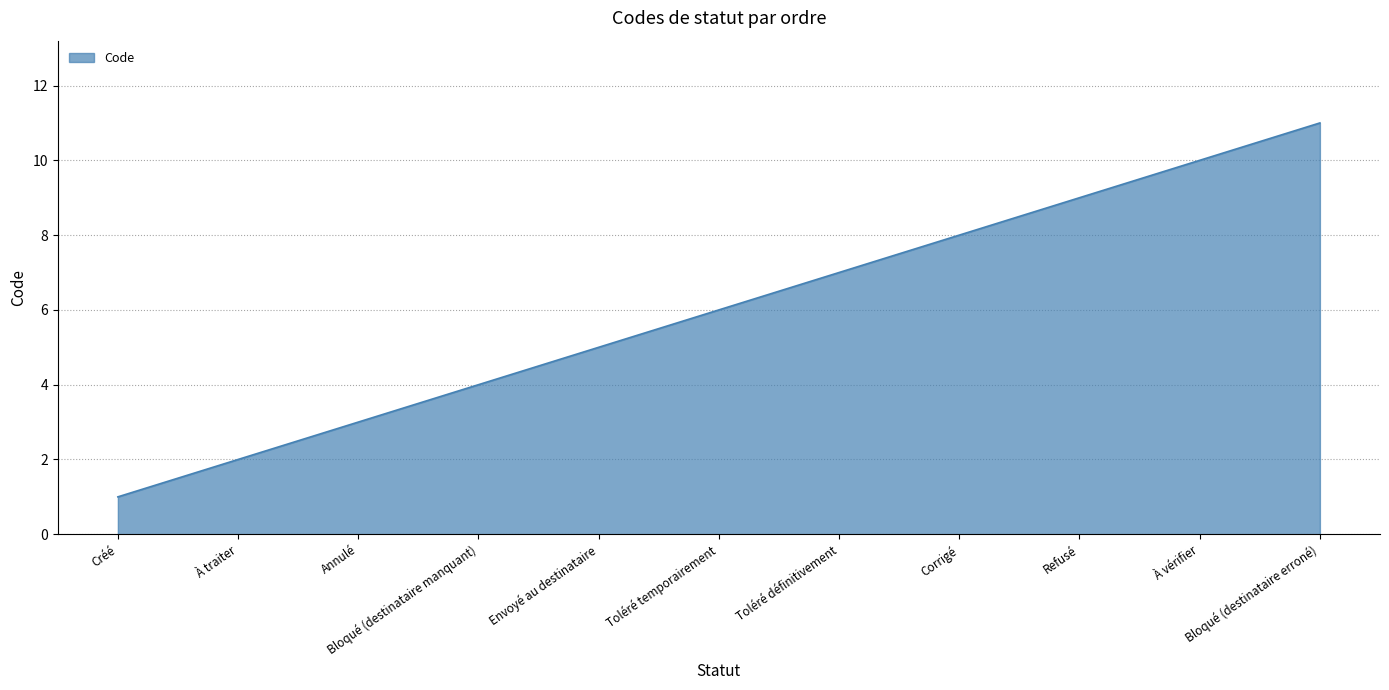

What is the change in value from Créé to Annulé?

+2